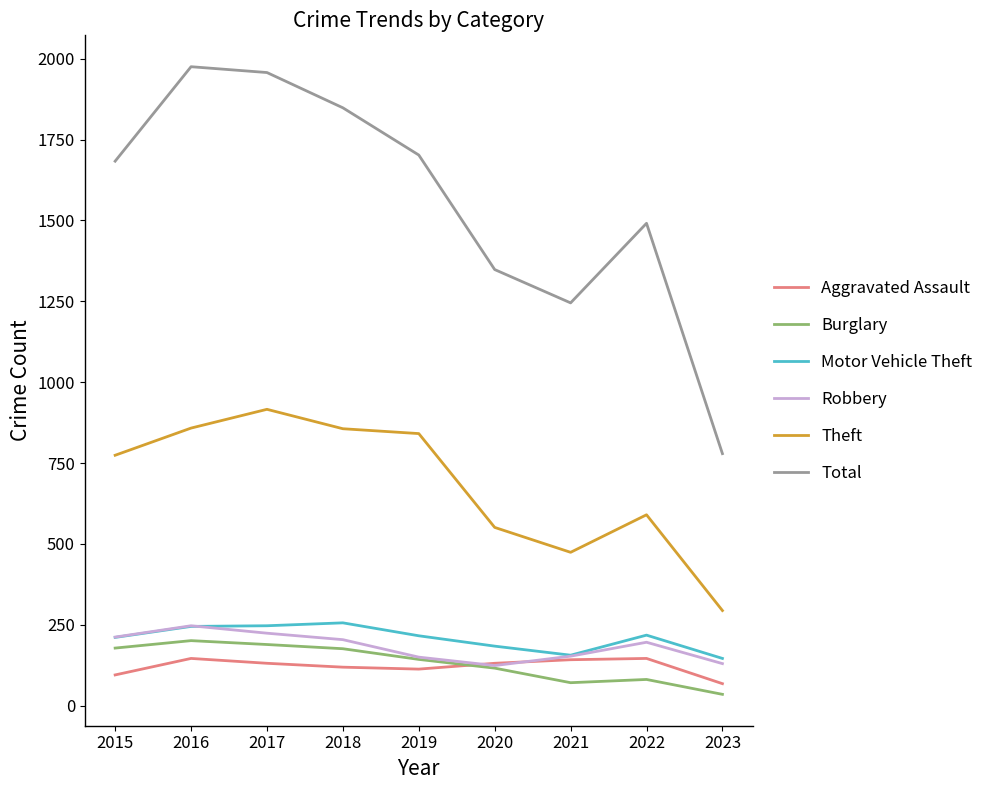

True or false: Total and Theft intersect in this chart.

False